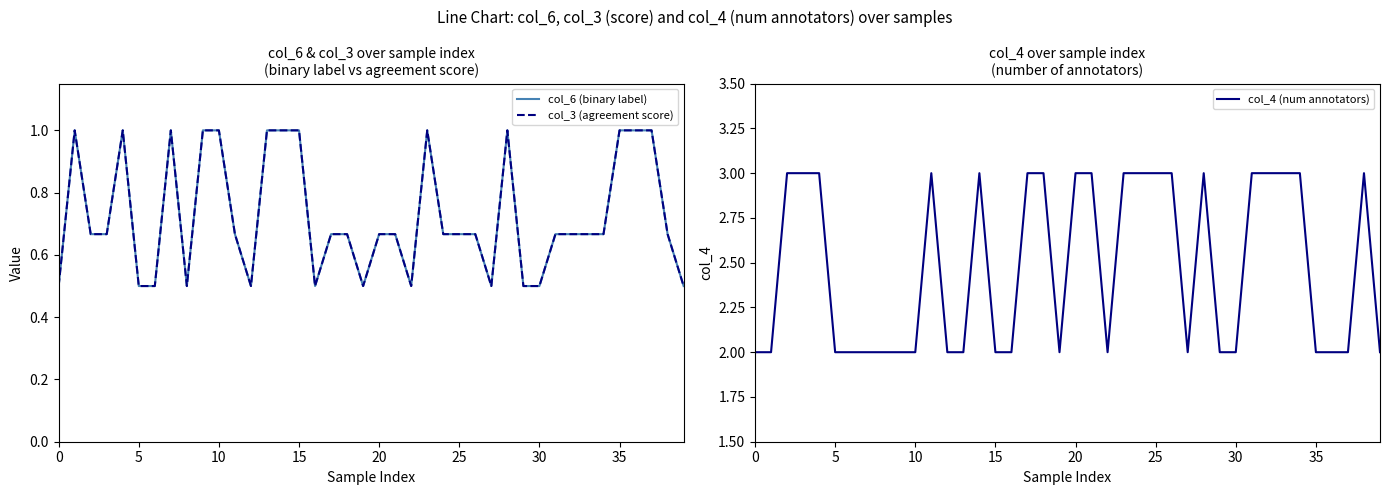

What is the difference between the maximum and minimum values in the col_3 (agreement score) series?

0.5